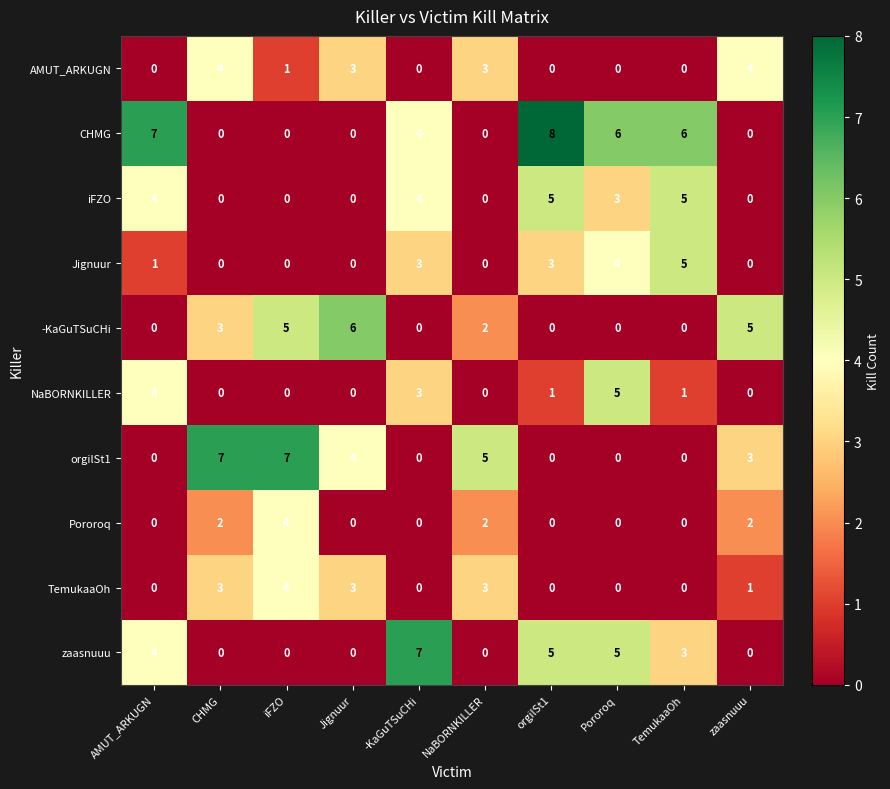

Which series has the widest spread of values?

CHMG